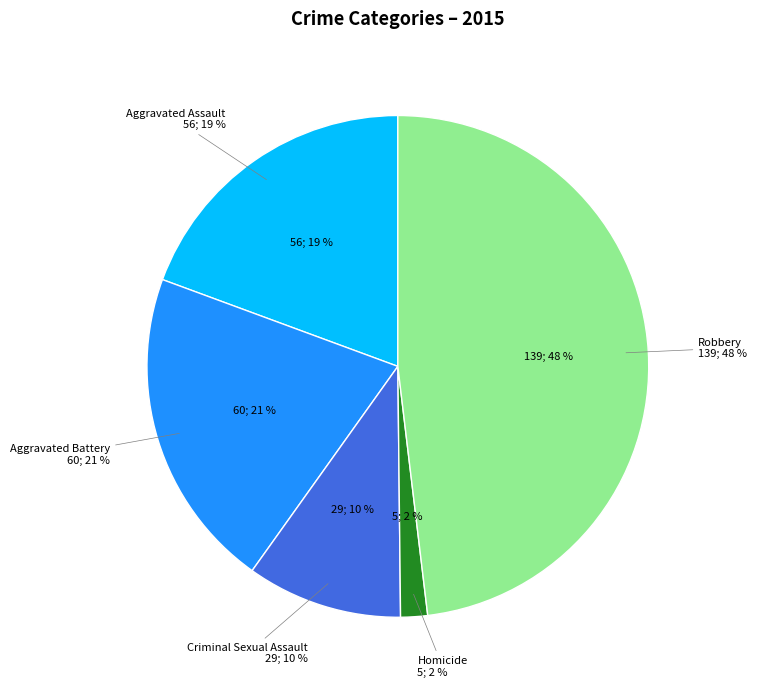

To the nearest percent, what is the difference between the largest and smallest slice percentages?

46%